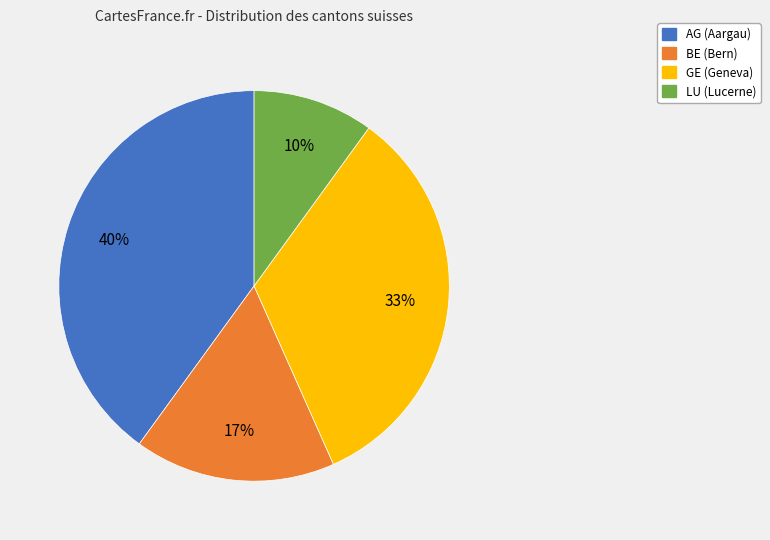

To the nearest percent, what is the average slice percentage?

25%